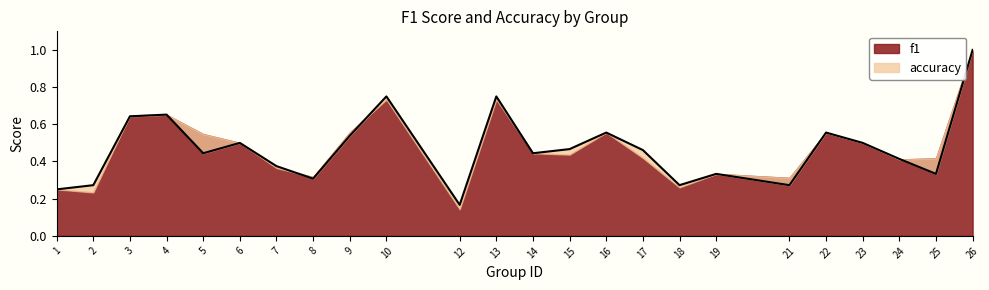

Reading right to left, extract all data points from this chart.

1.0	0.3	0.4	0.5	0.6	0.3	0.3	0.3	0.5	0.6	0.5	0.4	0.8	0.2	0.8	0.5	0.3	0.4	0.5	0.4	0.7	0.6	0.3	0.2